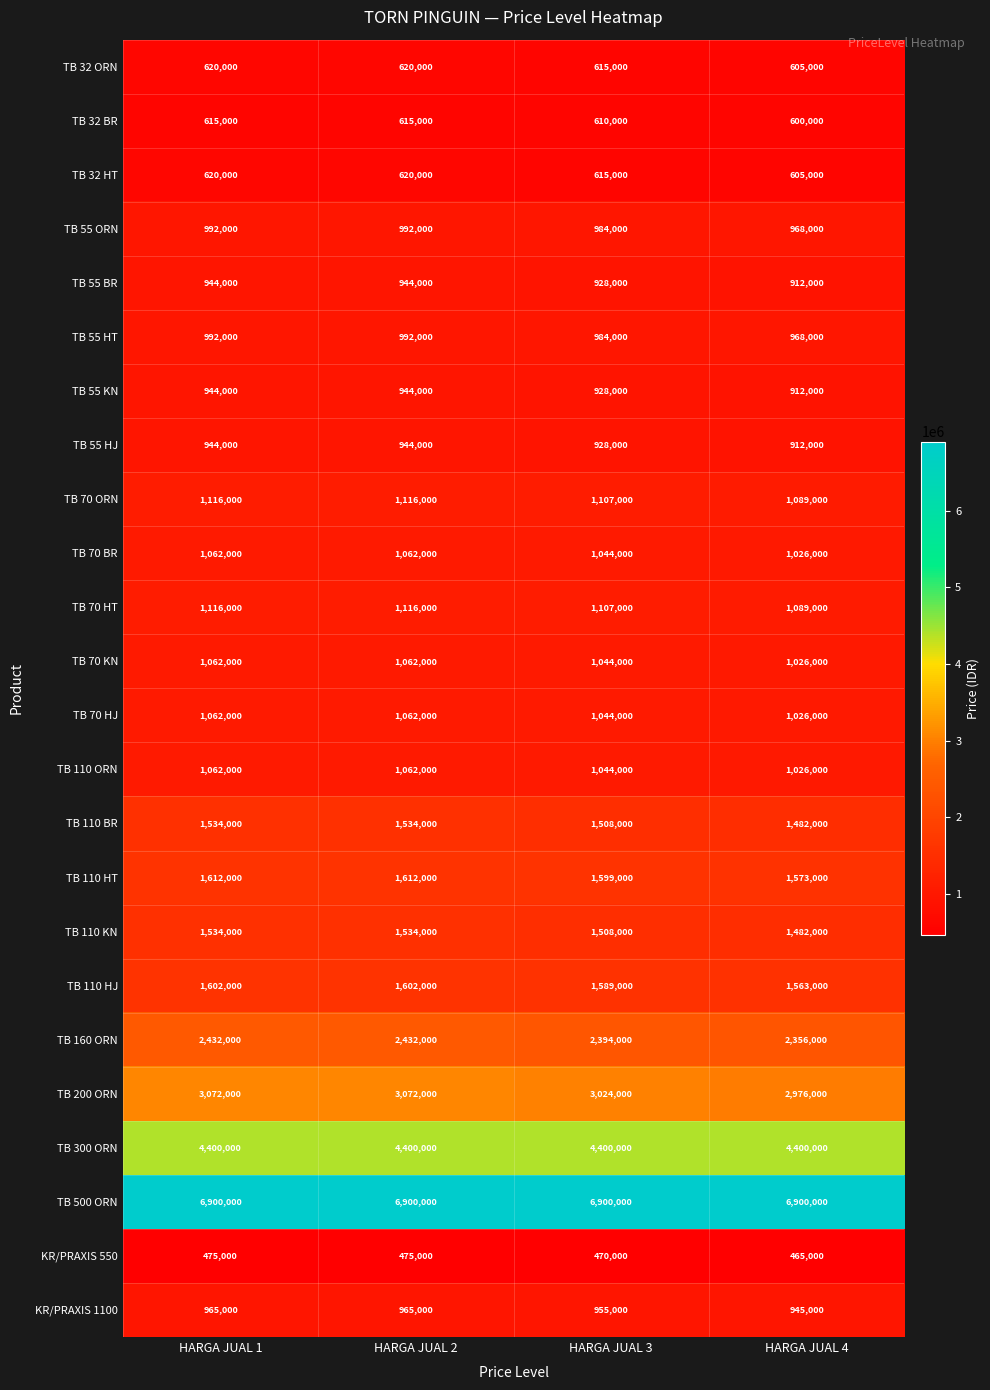

True or false: TB 70 ORN has a value of 1116000 at HARGA JUAL 2.

True